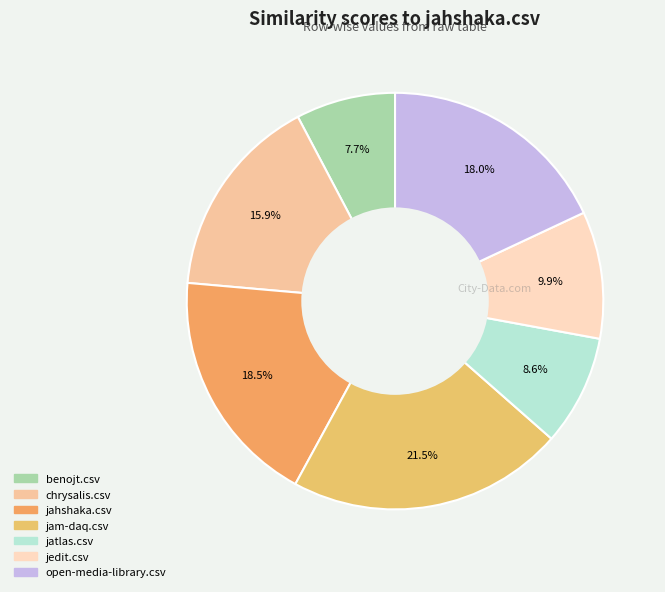

How many segments does this pie chart have?

7